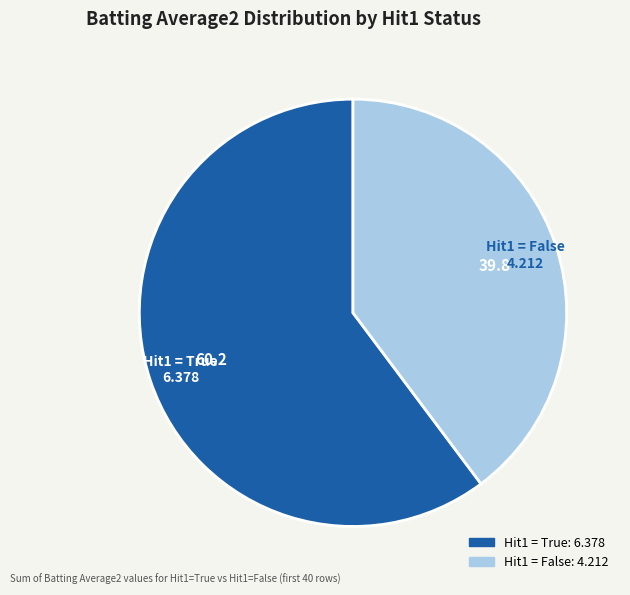

Which category has the biggest portion of the pie?

Hit1 = True